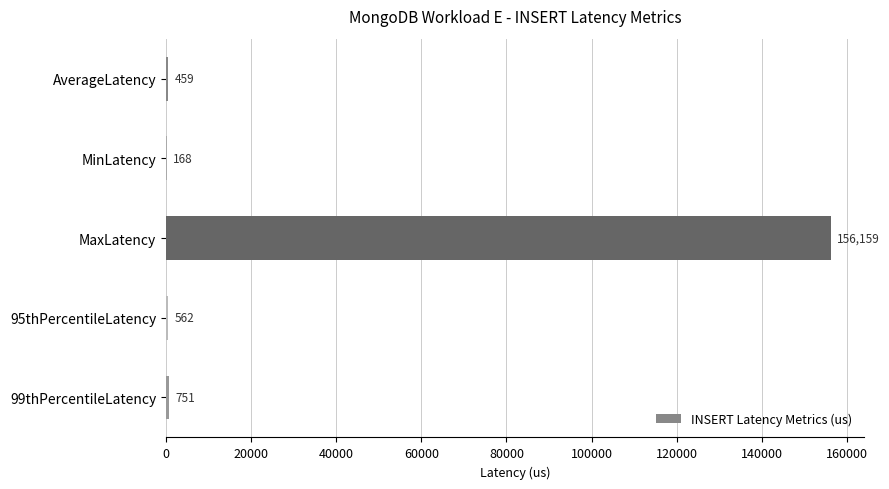

What is the approximate value at 95thPercentileLatency?

562.0